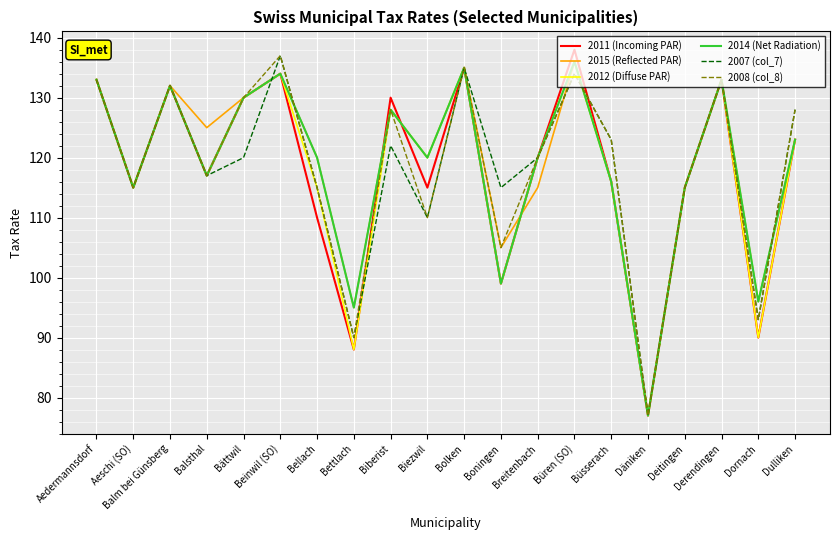

What is the total value across all series at Dulliken?

748